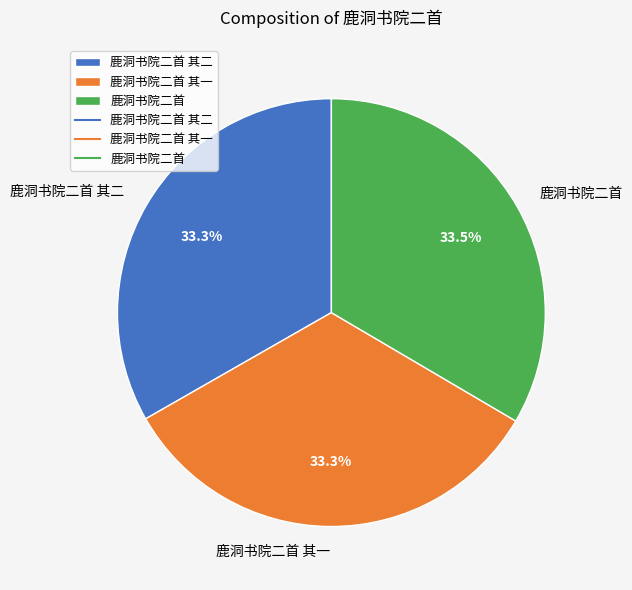

Does 鹿洞书院二首 其二 represent more than half of the total?

No